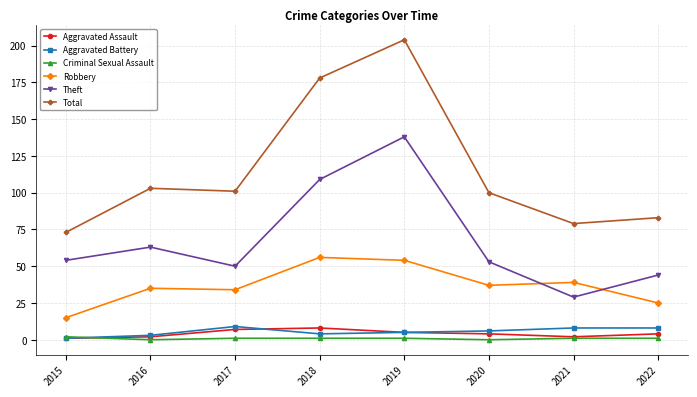

In Criminal Sexual Assault, how many points are lower than both neighbors (excluding endpoints)?

2